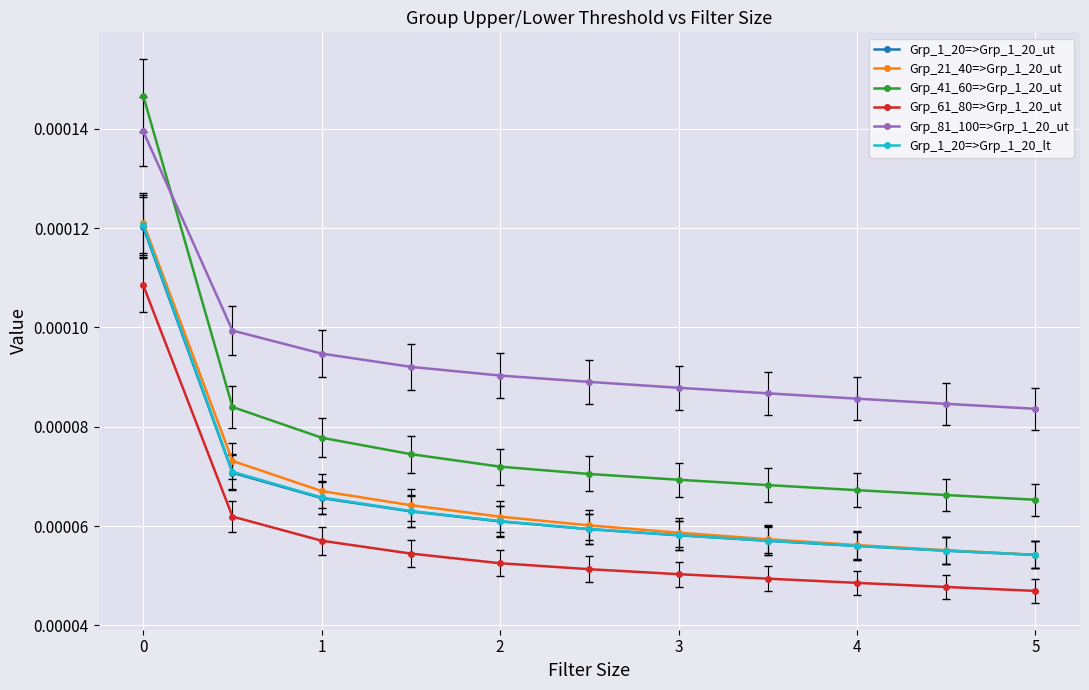

What are all the series names shown in the legend?

Grp_1_20=>Grp_1_20_ut, Grp_21_40=>Grp_1_20_ut, Grp_41_60=>Grp_1_20_ut, Grp_61_80=>Grp_1_20_ut, Grp_81_100=>Grp_1_20_ut, Grp_1_20=>Grp_1_20_lt